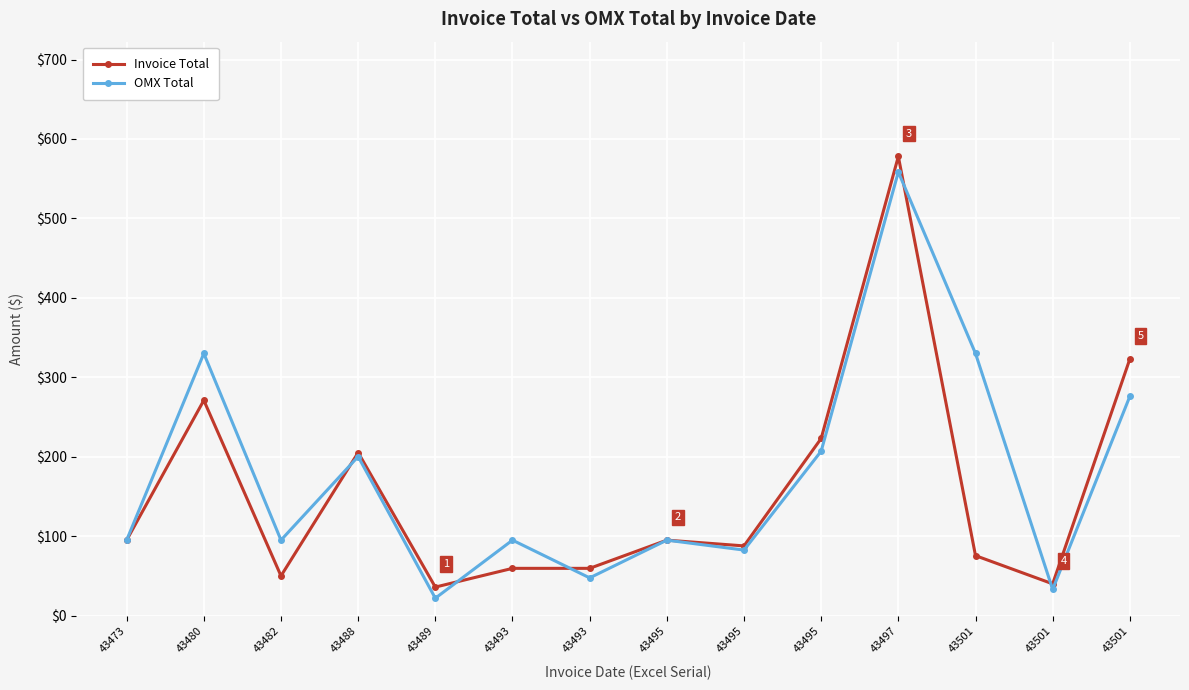

Is this an area chart (filled region under the line)?

No